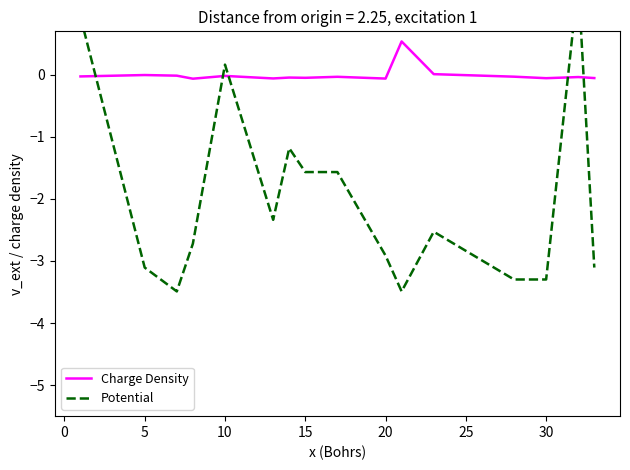

How many intersections are there between Charge Density and Potential?

5